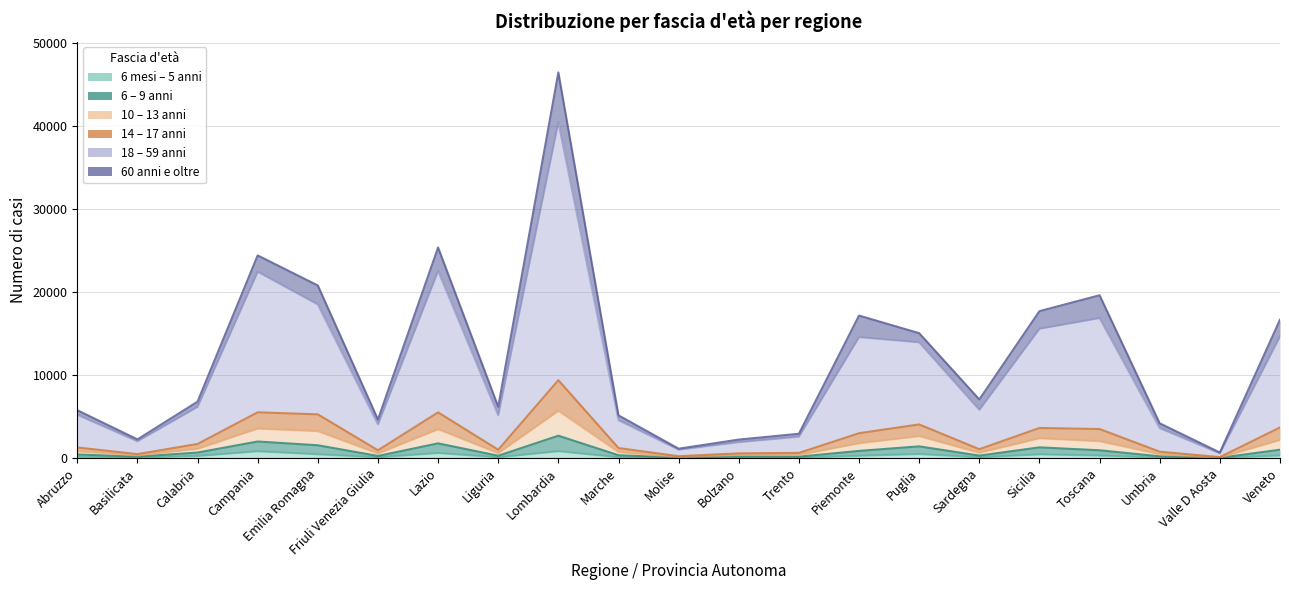

Is the value of 10A_13A at Veneto greater than the value of 14A_17A at Piemonte?

No